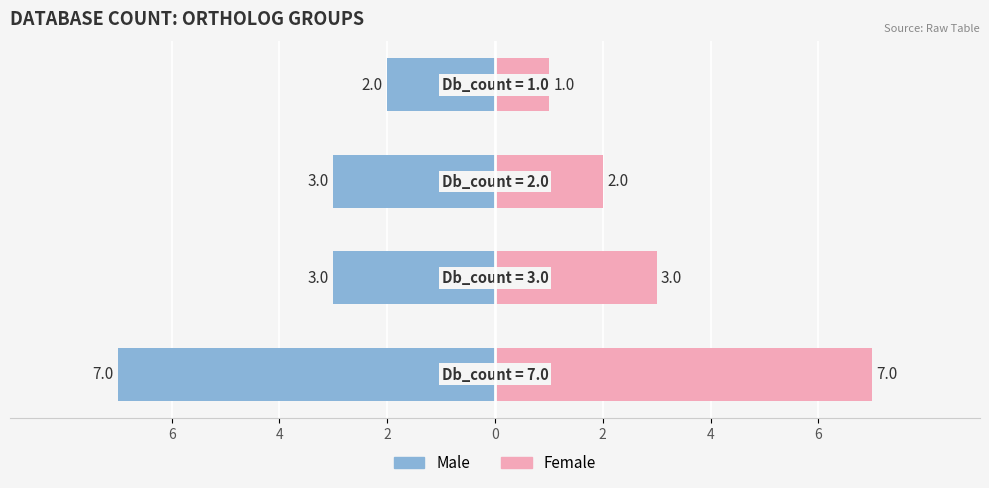

How many categories are shown in the chart?

4